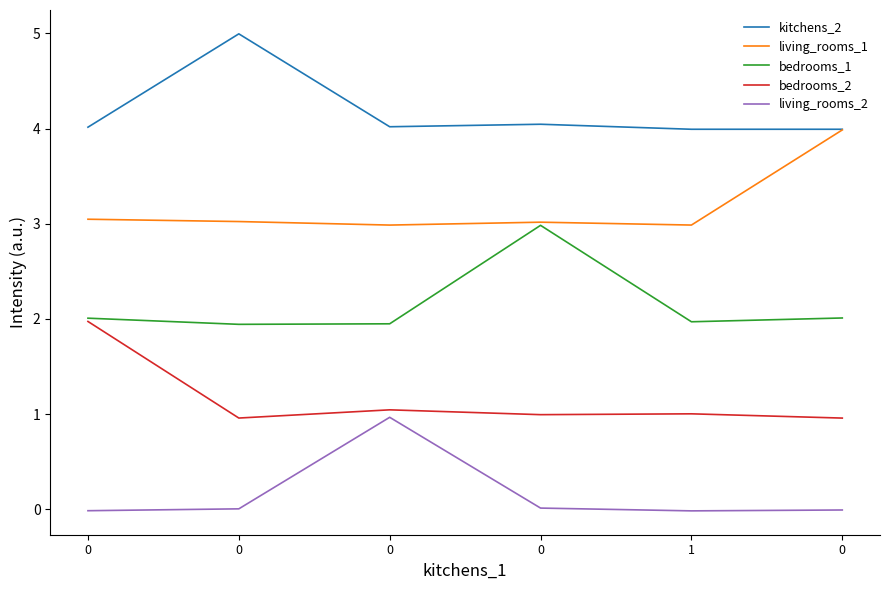

What is the value of the kitchens_2 point at the 4th from the left?

4.0